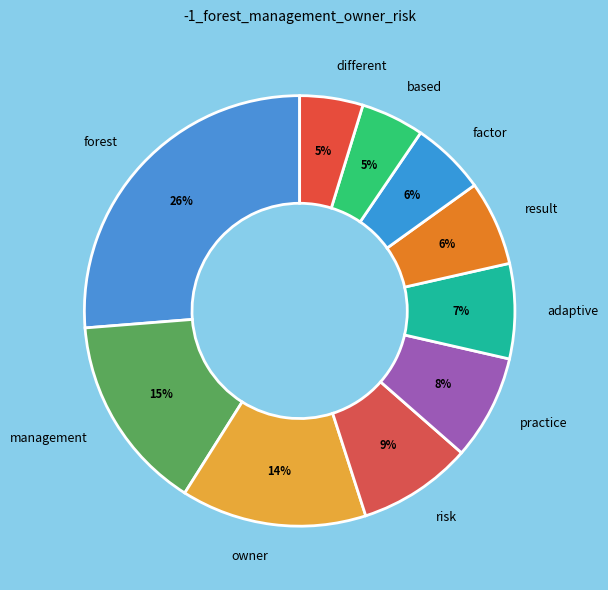

Between based and result, which is larger?

result